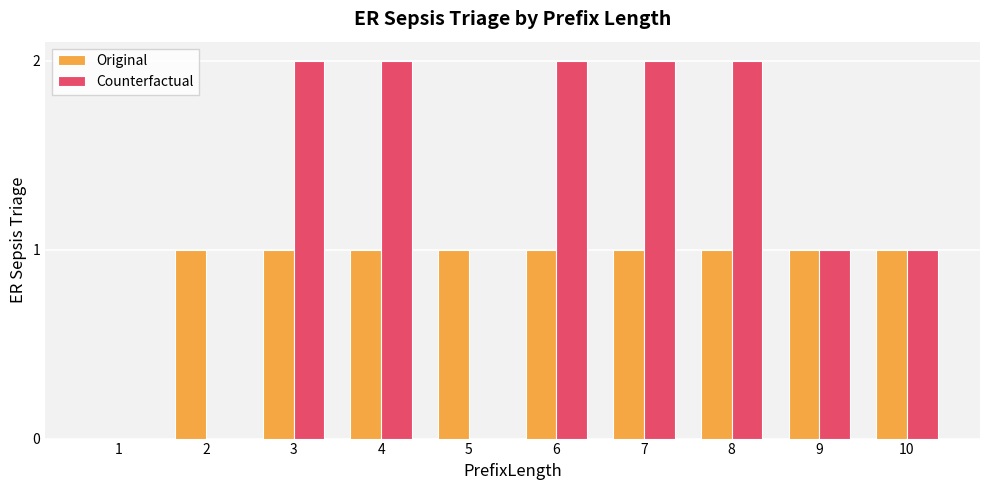

Which series has the largest total across all categories?

Counterfactual